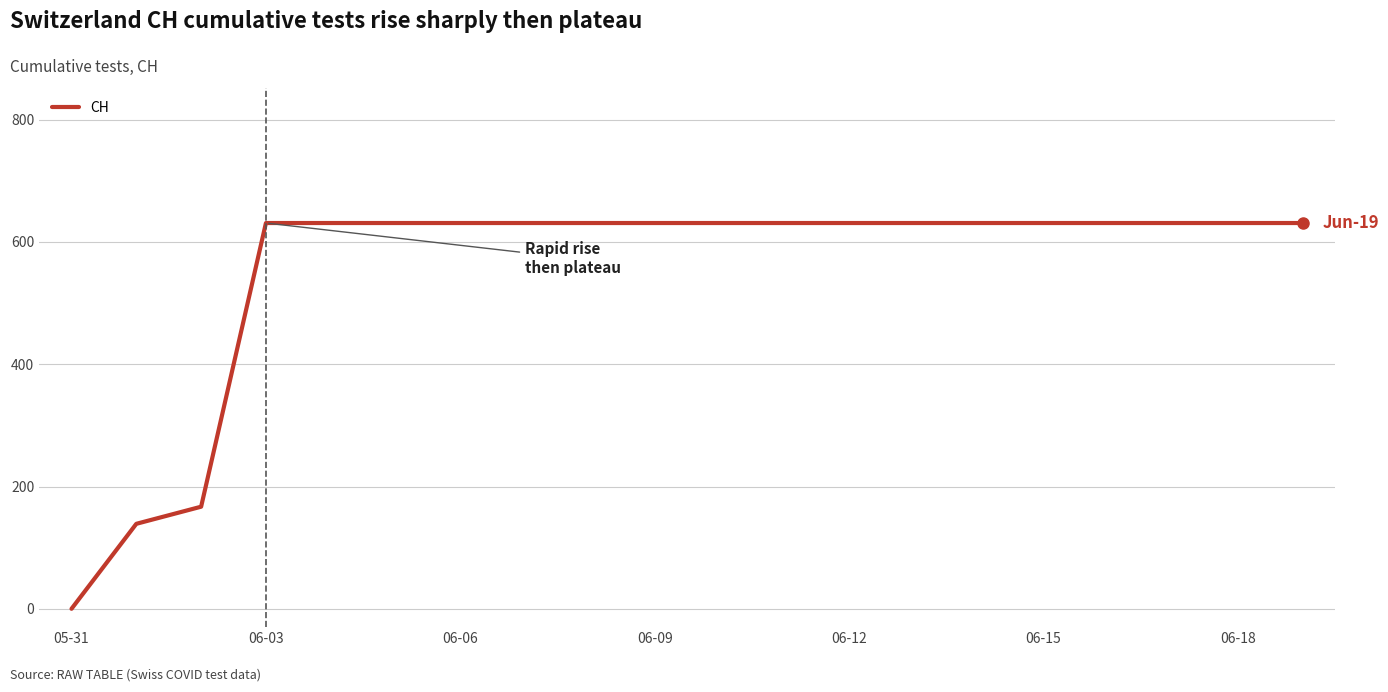

What is the greatest value displayed?

631